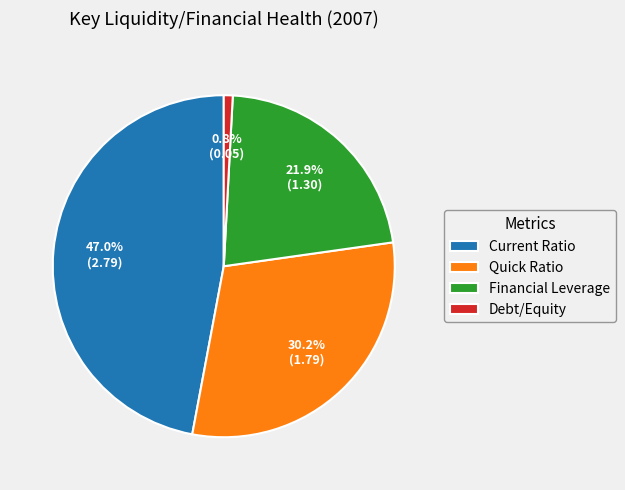

To the nearest percent, what portion does Debt/Equity represent?

1%